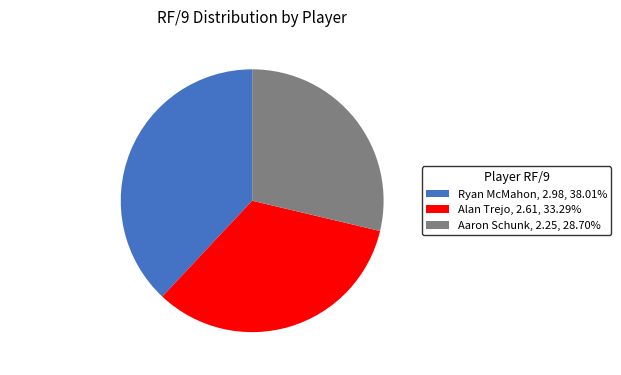

Rank the categories by value from highest to lowest.

Ryan McMahon, Alan Trejo, Aaron Schunk